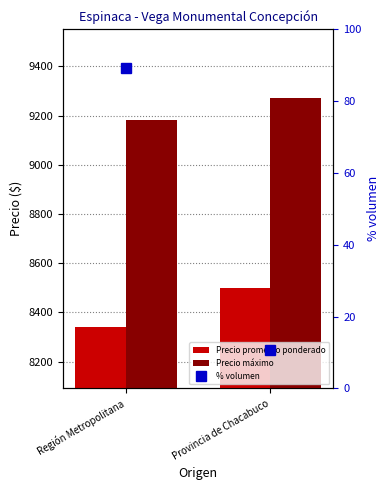

What is the value of the Precio máximo bar at the 2nd from the left?

9273.0